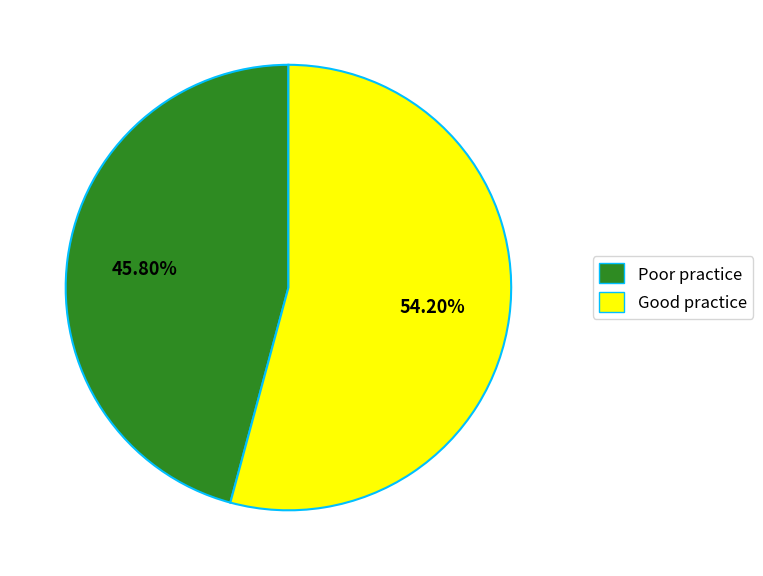

Is the sum of Good practice and Poor practice greater than half?

Yes